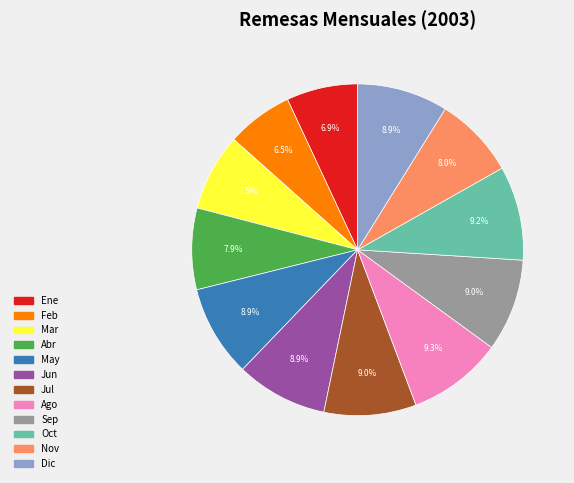

How many slices are in this pie chart?

12